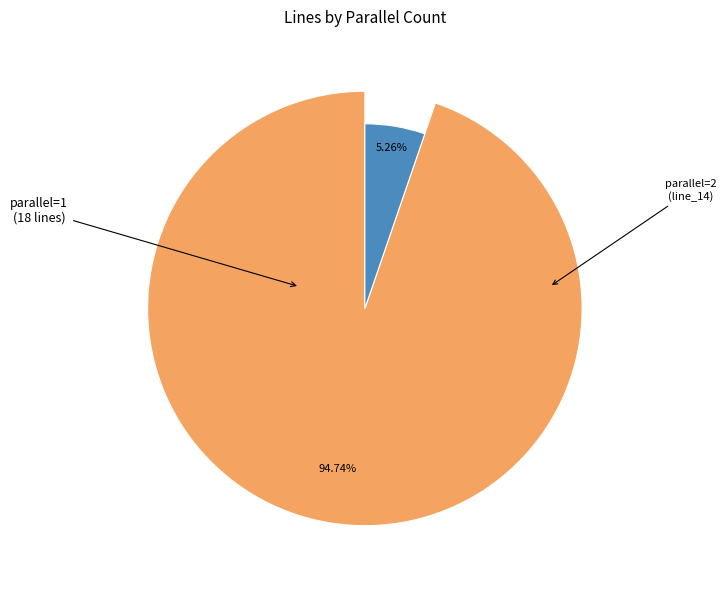

Does line_10 account for over 50% of the chart?

No